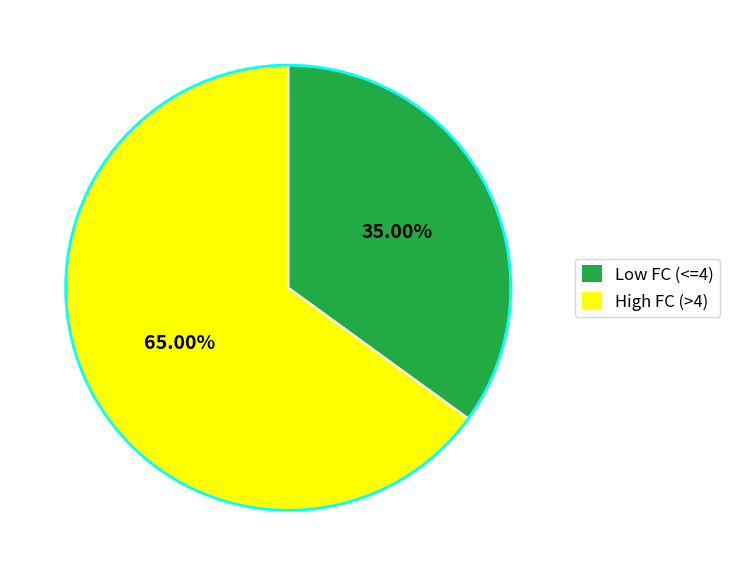

To the nearest percent, what is the difference between the largest and smallest slice percentages?

30%